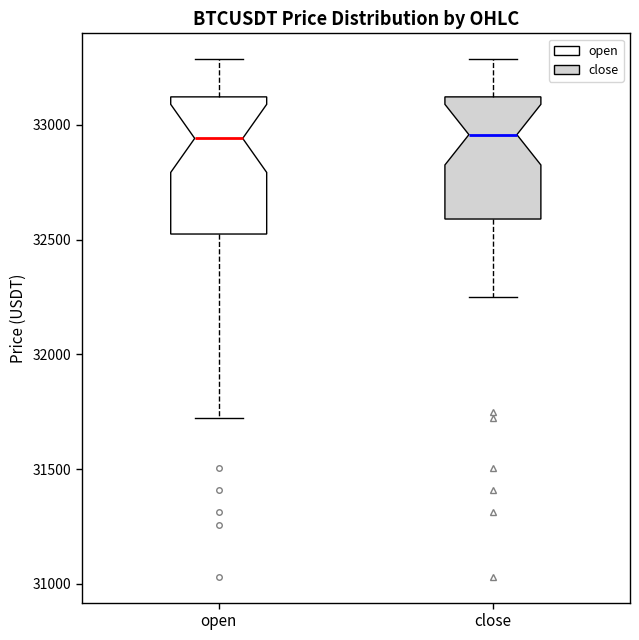

Reading left to right, transcribe this box plot: for each box, give where its median line is, the range the box spans, and where its two whiskers end, as read against the y-axis. The values are not printed on the chart, so give them approximately, as read against the axis.

open: median 32950, box 32500 to 33100, whiskers 31750 to 33300
close: median 32950, box 32600 to 33100, whiskers 32250 to 33300